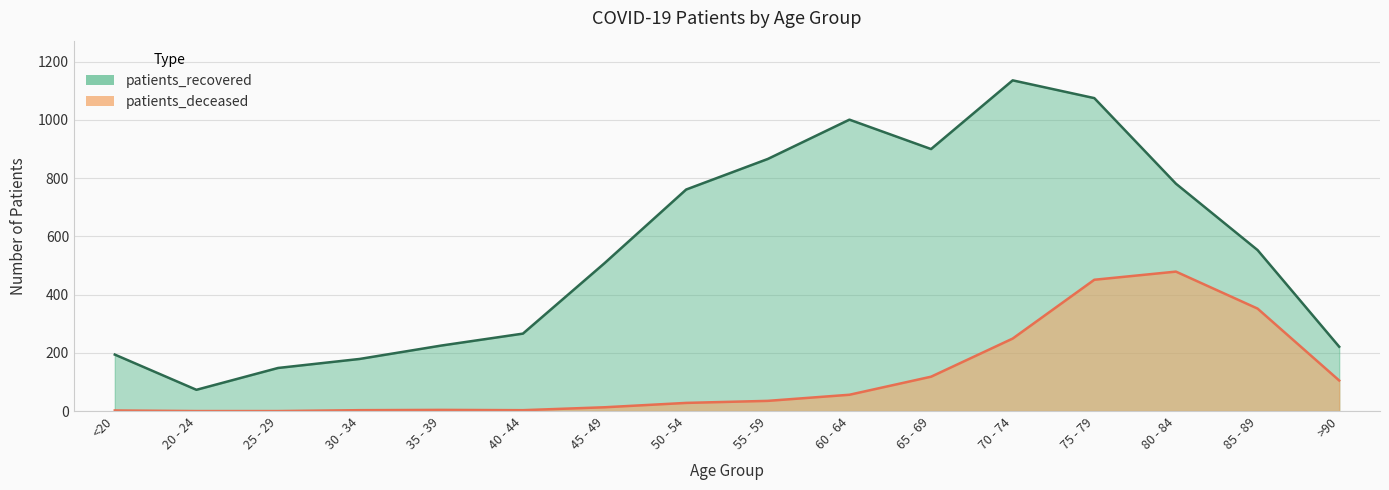

Is it true that patients_deceased equals 527 at 85 - 89?

False